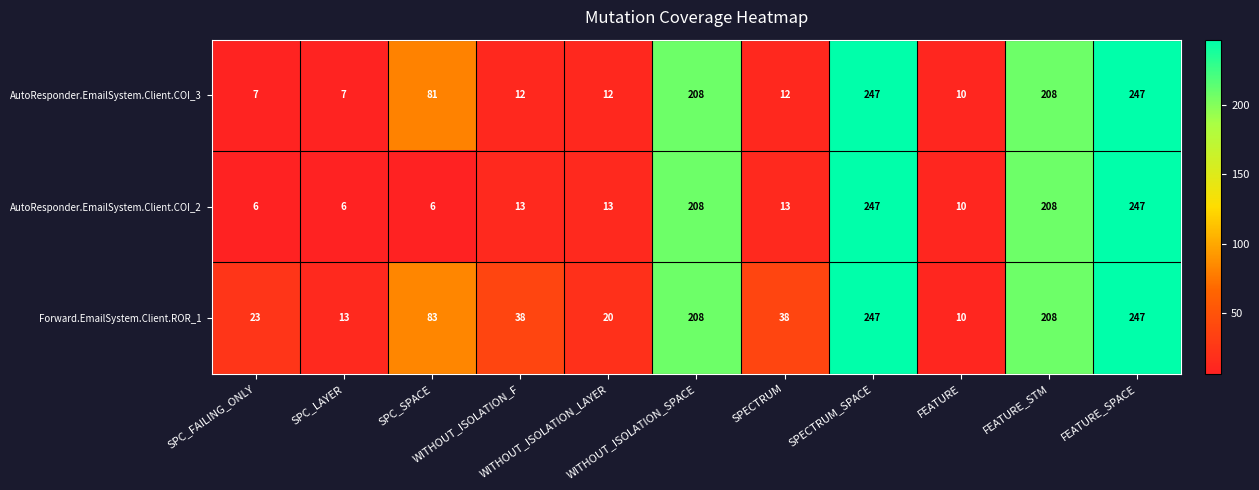

Which series has the widest spread of values?

AutoResponder.EmailSystem.Client.COI_2